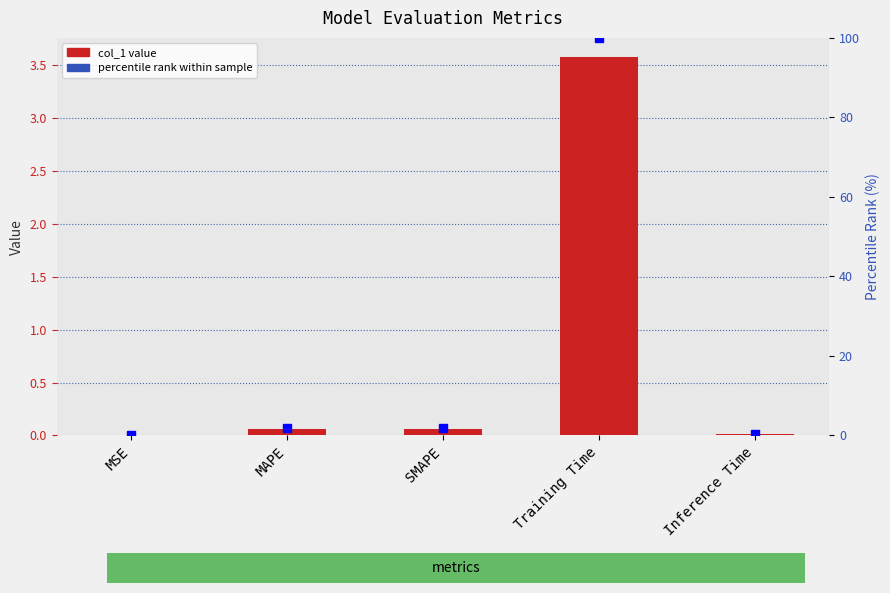

Reading left to right, list all the values displayed in this chart.

col_1: 0.0	0.1	0.1	3.6	0.0
percentile rank within sample: 0.0	1.8	1.8	100.0	0.4